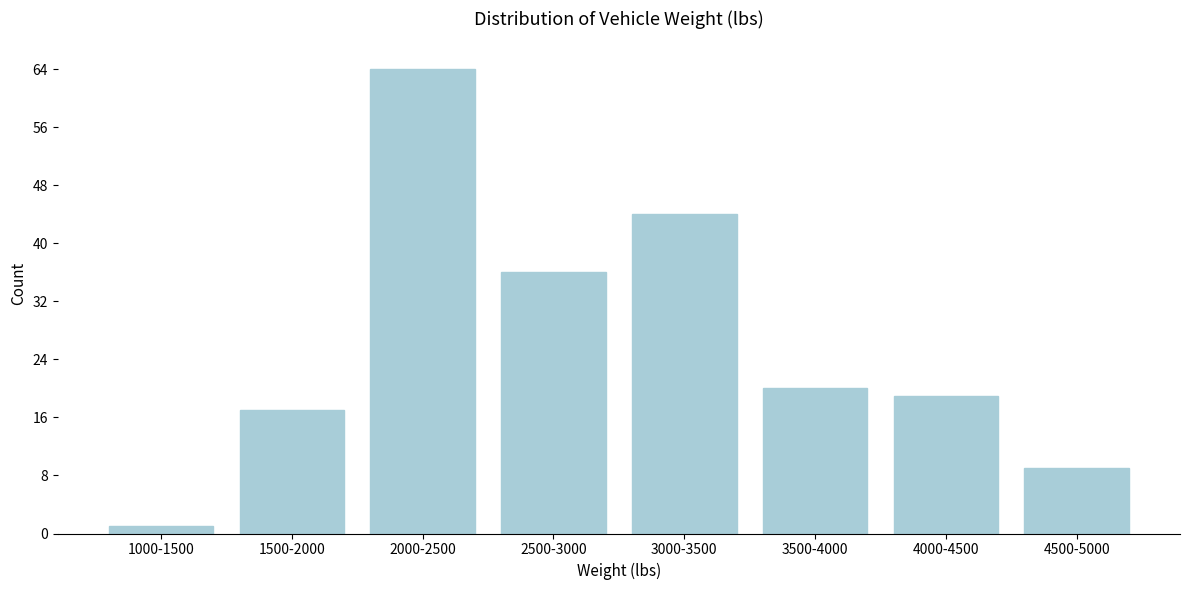

Reading left to right, extract all data points from this chart.

1000-1500=1	1500-2000=17	2000-2500=64	2500-3000=36	3000-3500=44	3500-4000=20	4000-4500=19	4500-5000=9